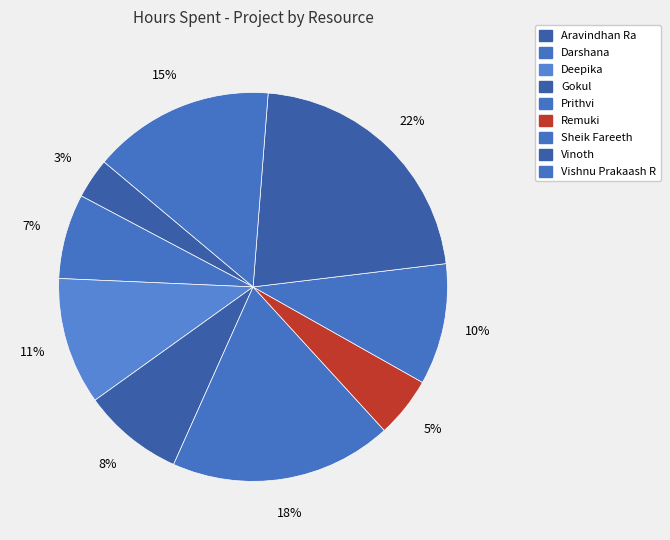

Rank the categories by value from highest to lowest.

Vinoth, Prithvi, Vishnu Prakaash R, Deepika, Sheik Fareeth, Gokul, Darshana, Remuki, Aravindhan Ra